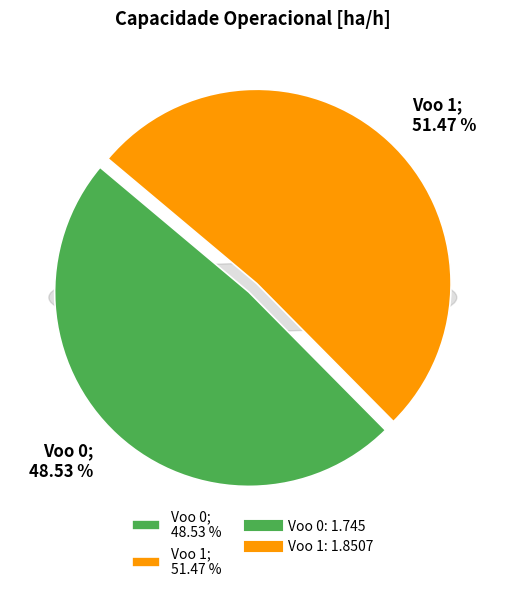

The Voo 1 slice represents 43% of the pie. True or false?

False